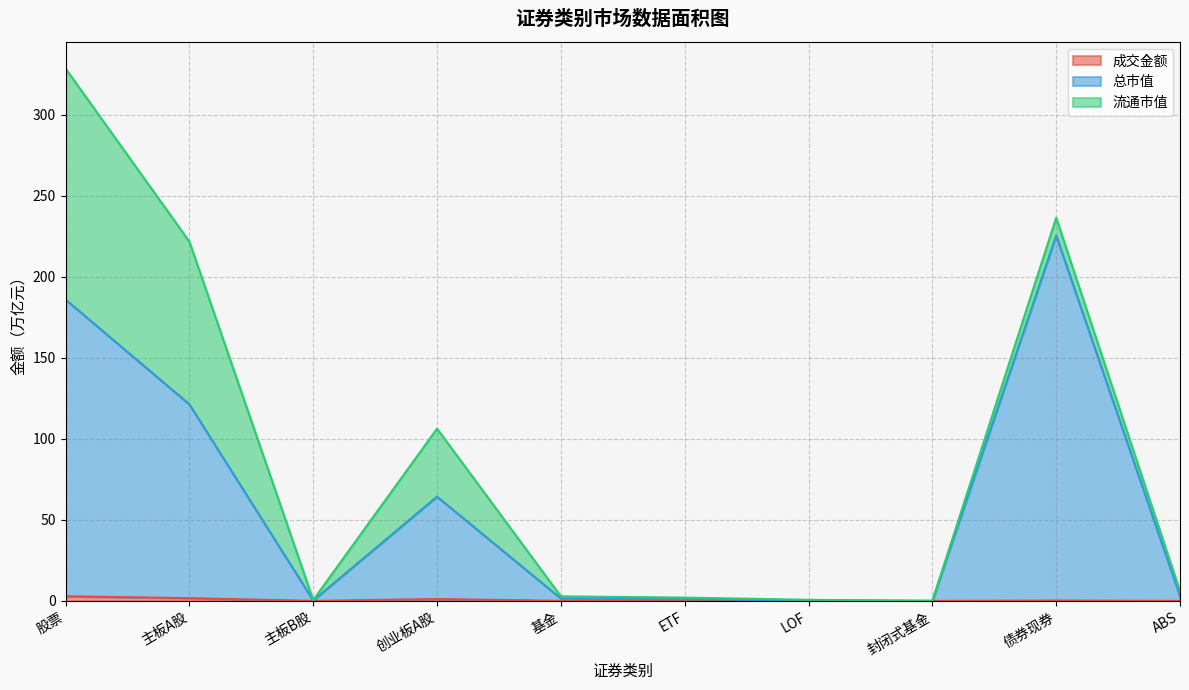

What is the label of the 6th point from the right?

基金